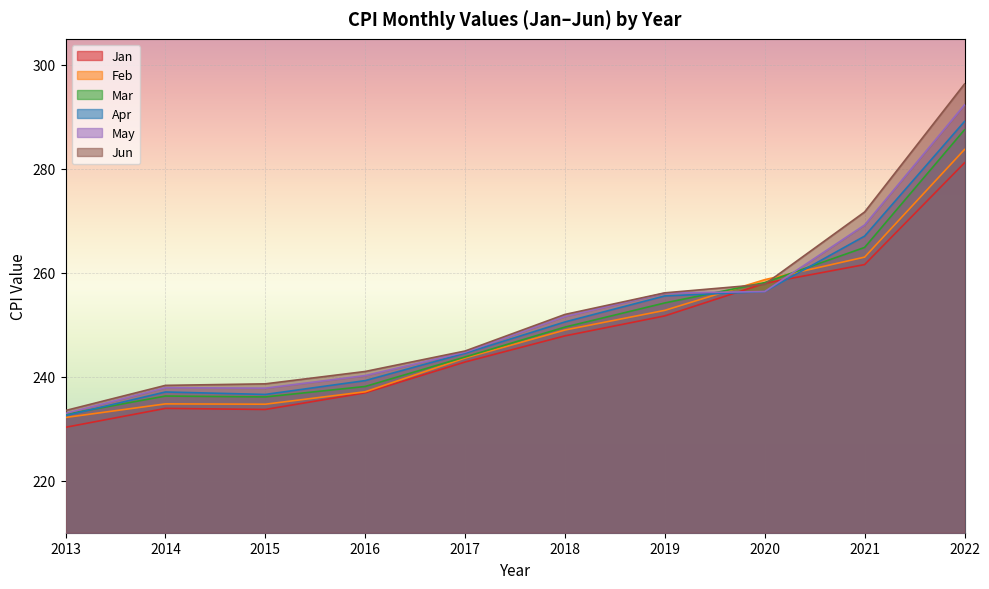

How many times do Apr and Jan cross each other?

2